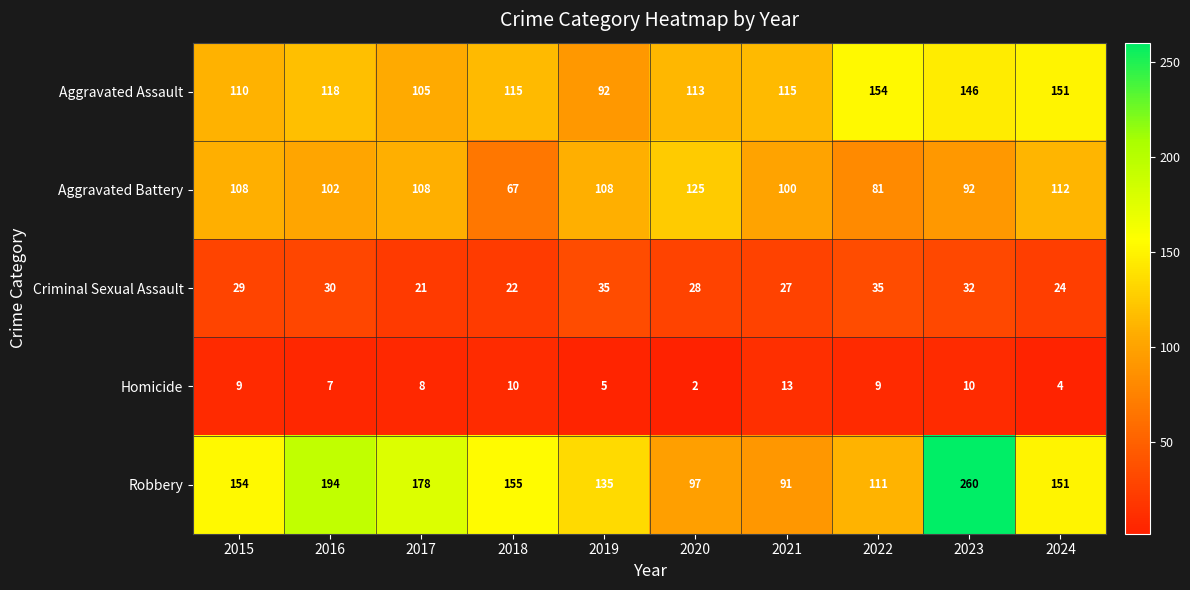

The Aggravated Assault series shows 118 at 2016. True or false?

True